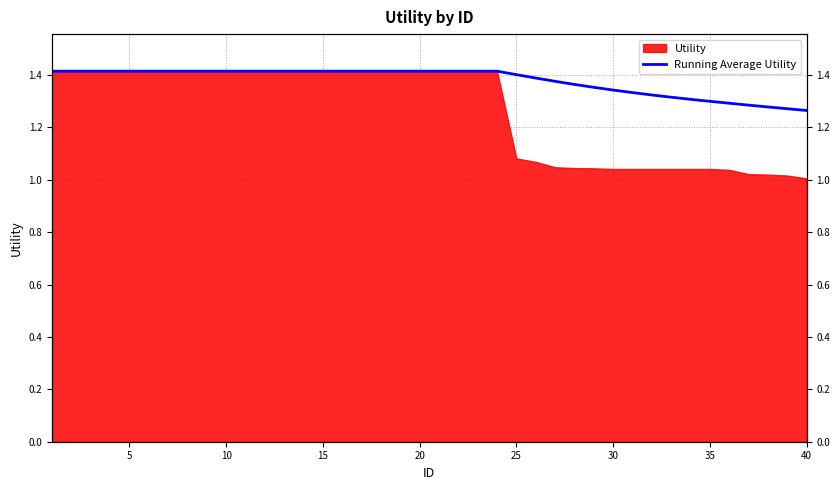

Does the chart display data point markers on the line(s)?

No